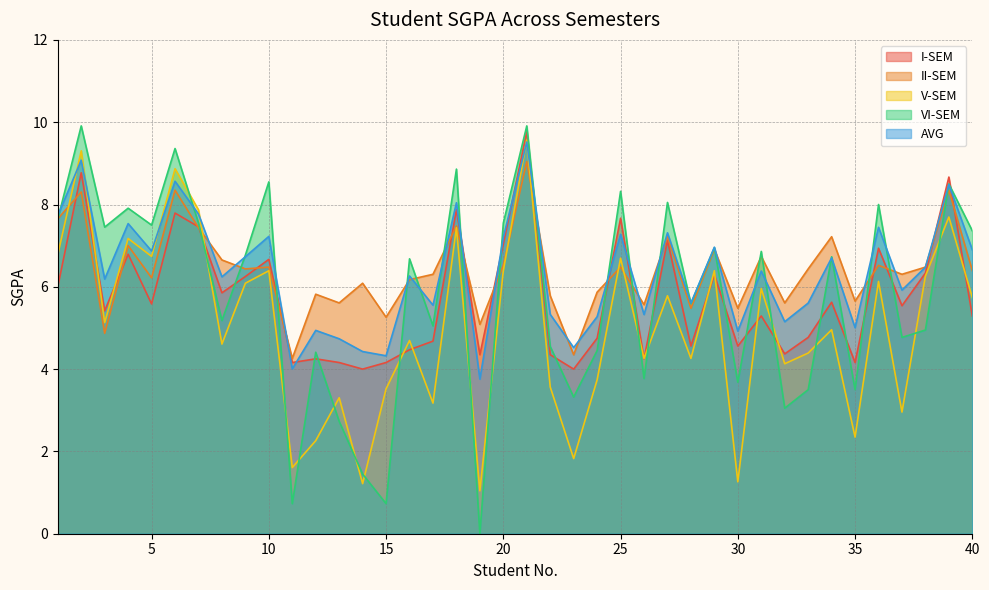

True or false: I-SEM has more than 2 interior local peaks.

True